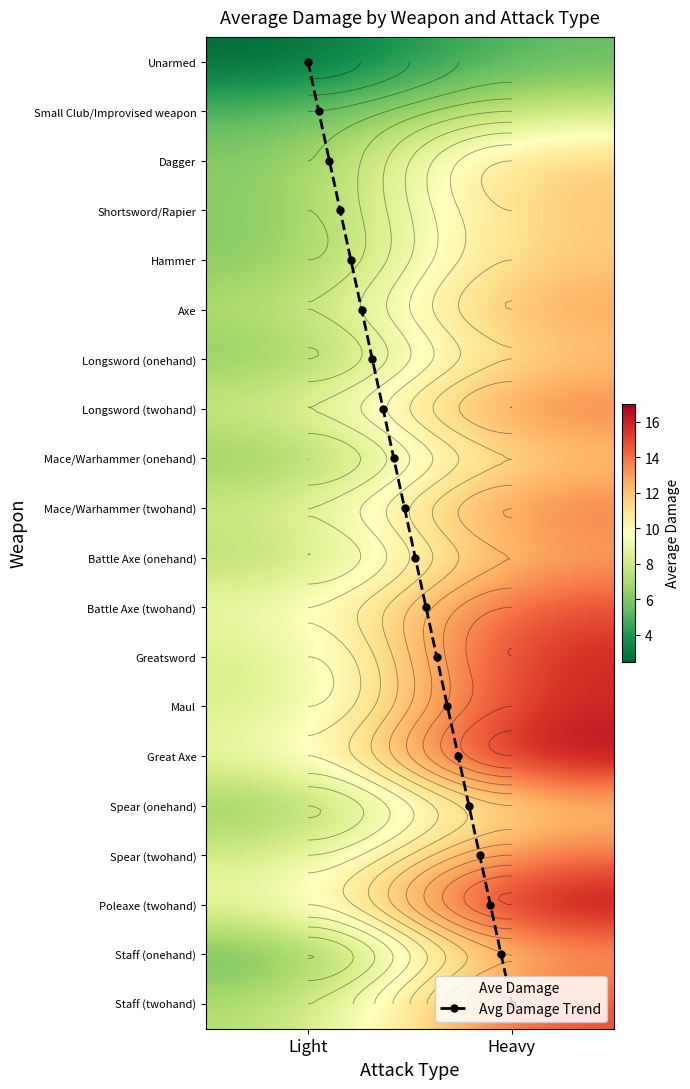

The value of Spear (twohand) at Light is 1.6. True or false?

False